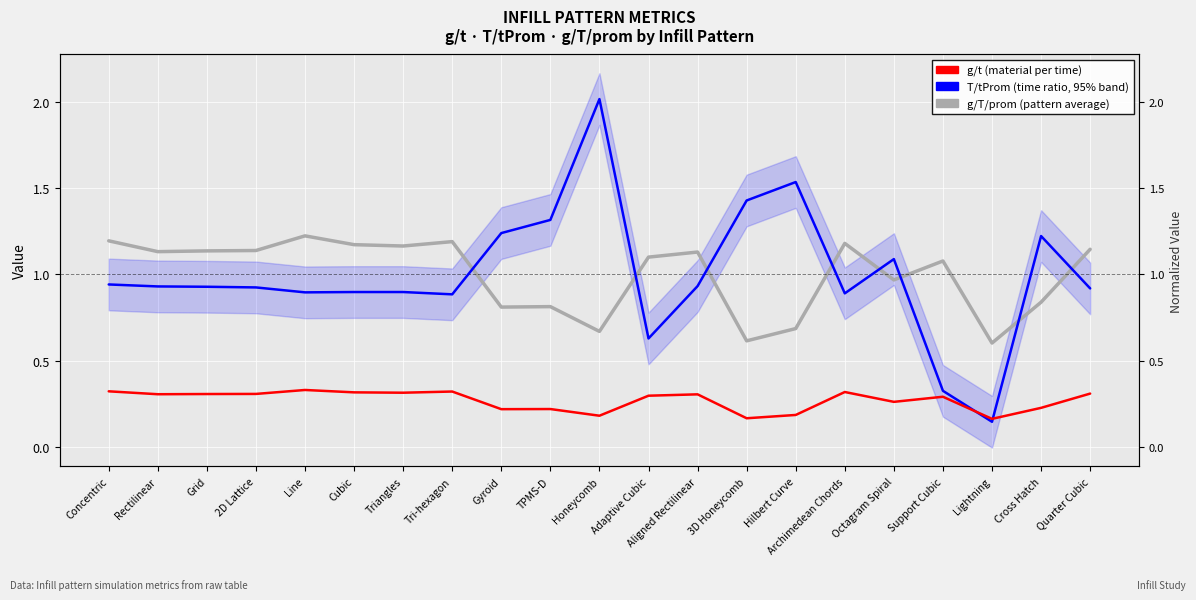

What is the label of the 4th point from the right?

Support Cubic